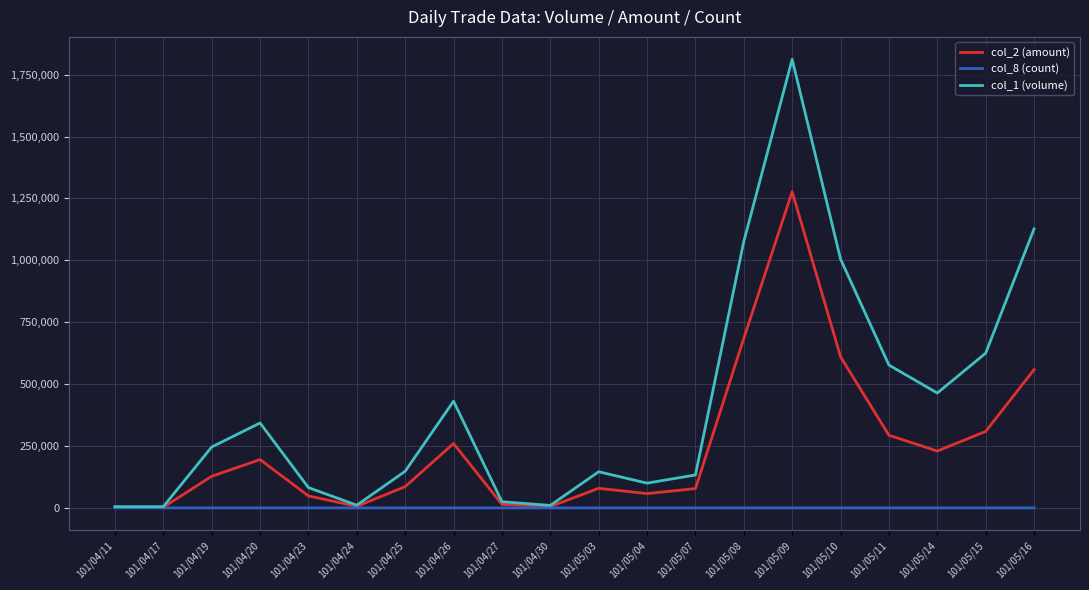

Which series has the widest spread of values?

col_1 (volume)